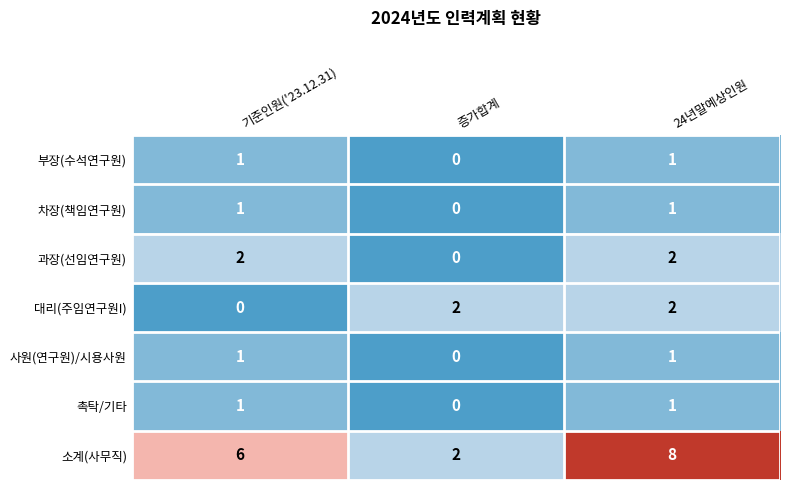

What is the average value of the 소계(사무직) series?

5